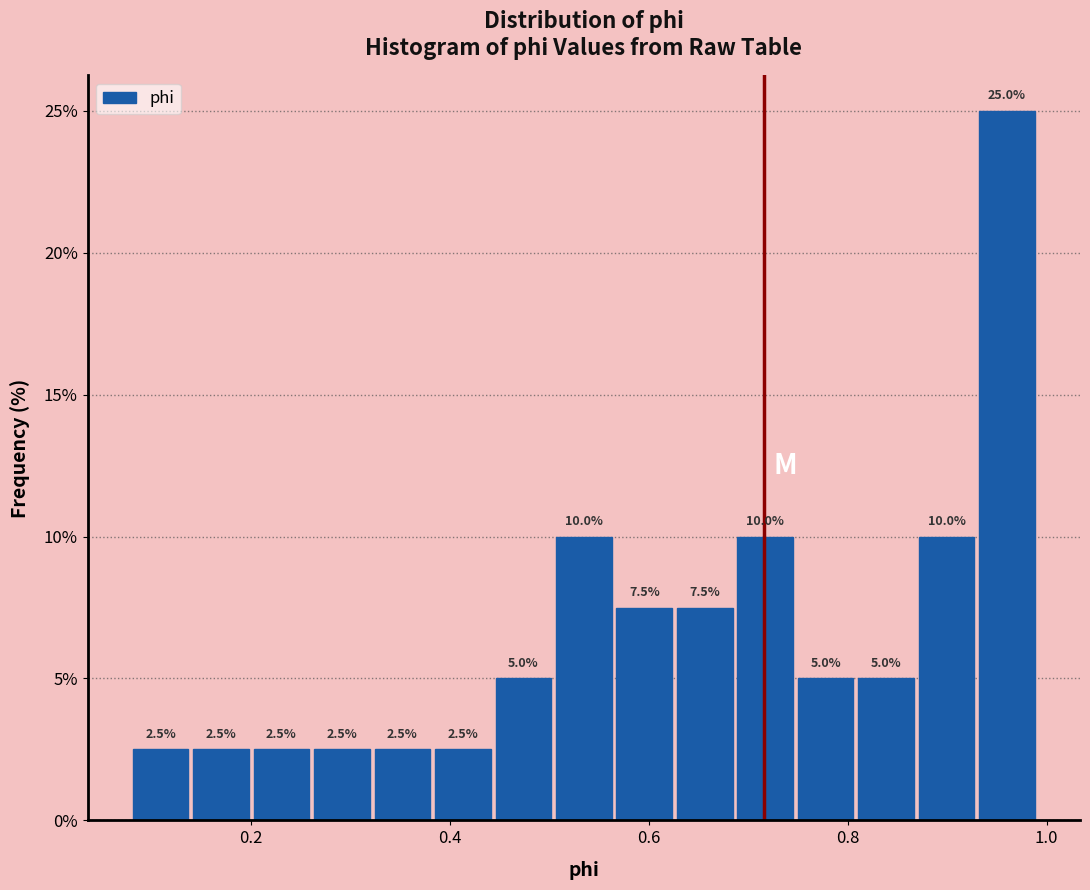

Around what value on the x-axis is the tallest bar? Give the approximate position of its centre, as read against the axis.

0.96